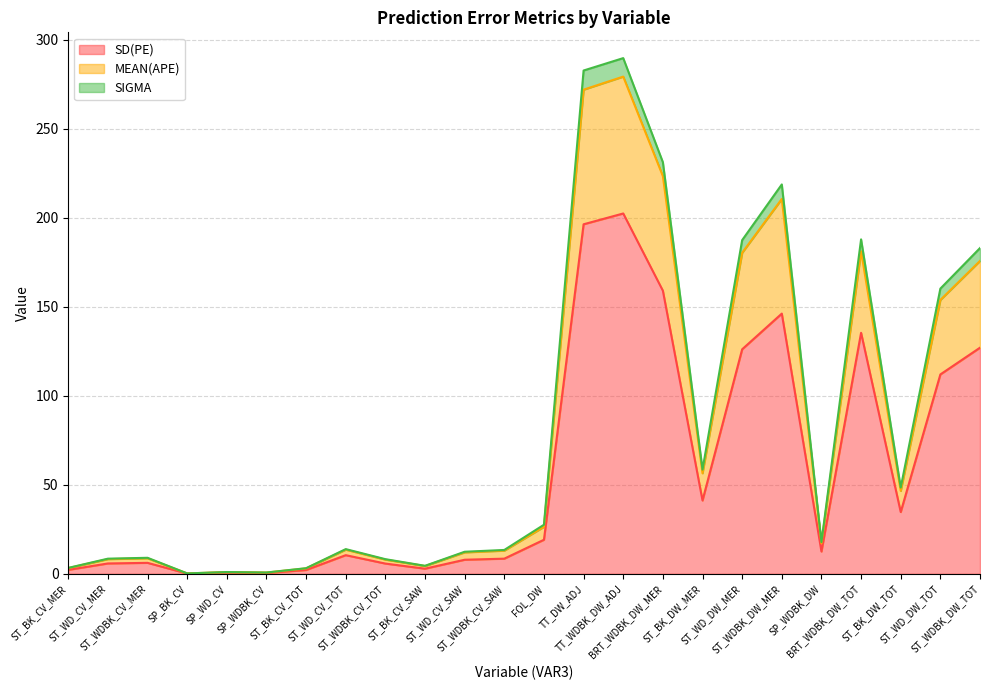

What is the spread (max minus min) of values at SP_WD_CV?

0.3